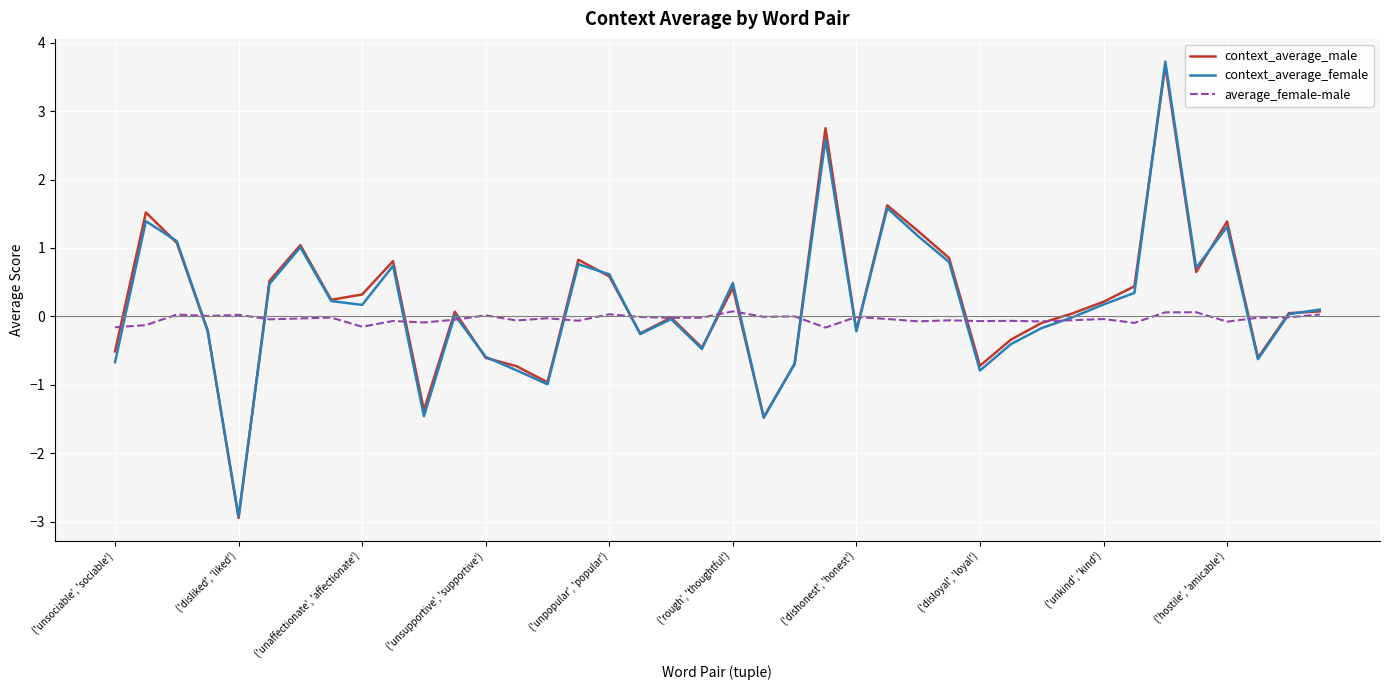

Which series has the widest spread of values?

context_average_female